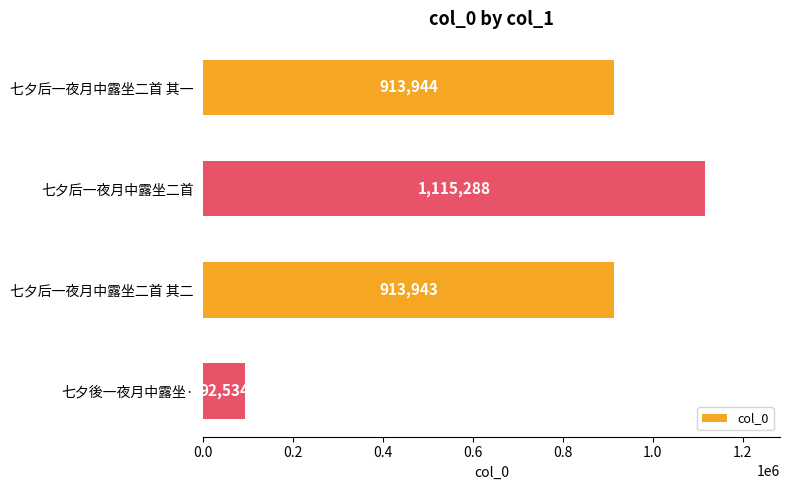

What is the value of the 1st bar from the top?

913944